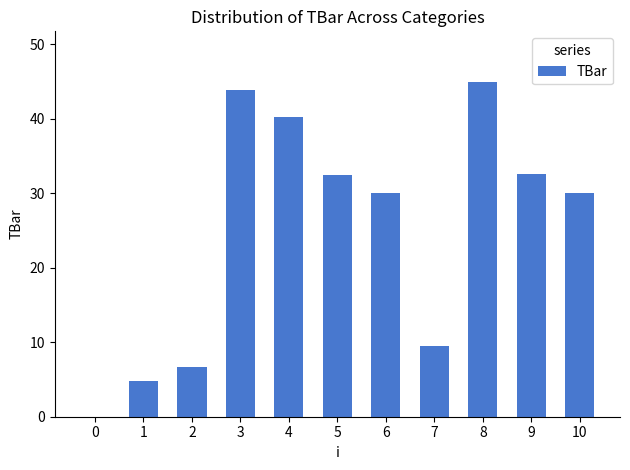

What value does the data have at 9?

32.6